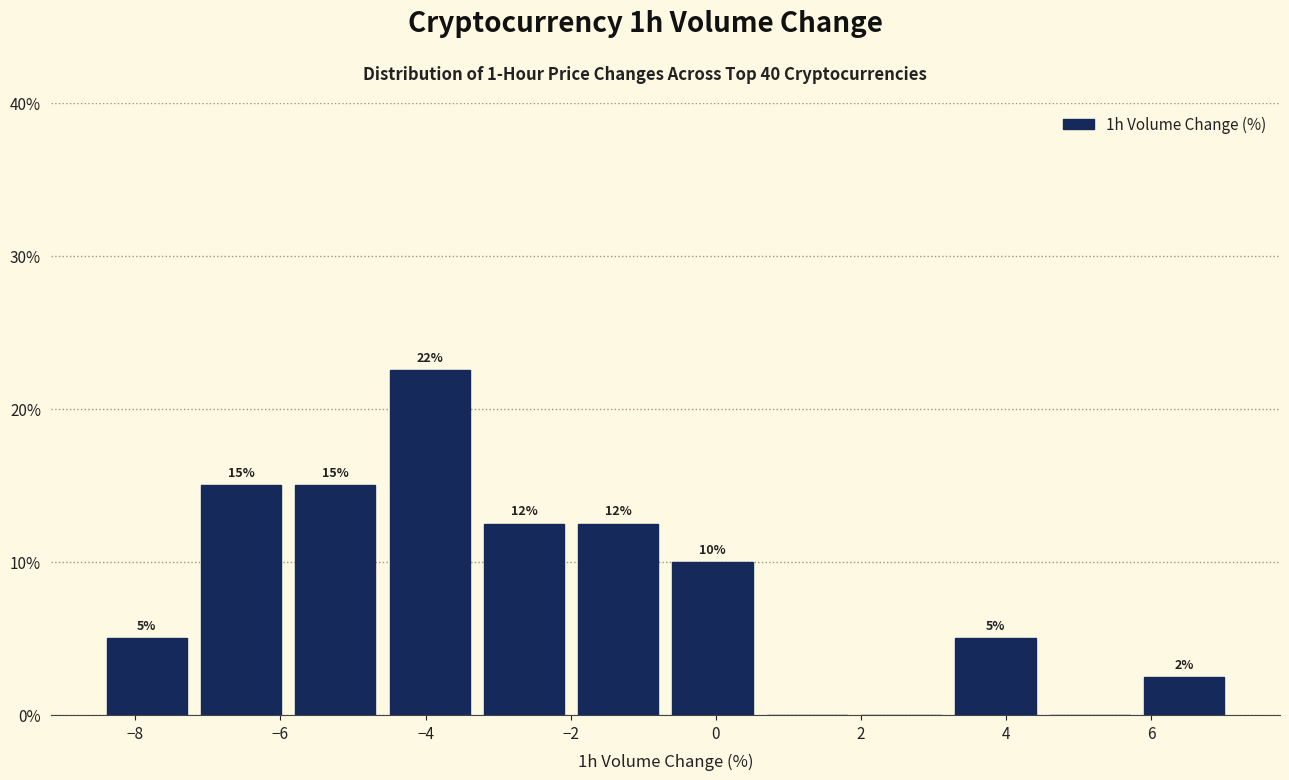

Which range on the x-axis has the tallest bar?

-4.6 to -3.2